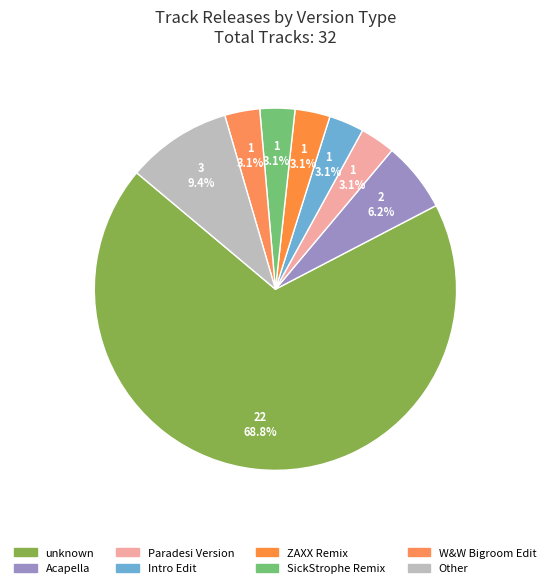

How many slices are in this pie chart?

8